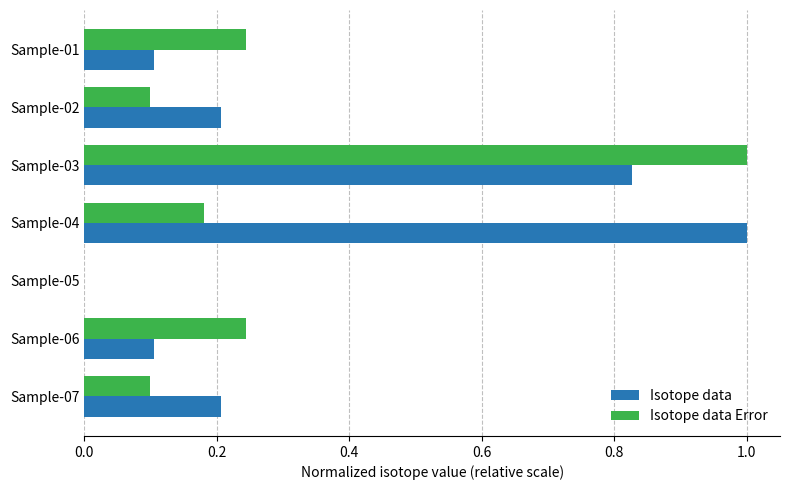

The value of Isotope data Error at Sample-04 is 0.2. True or false?

True